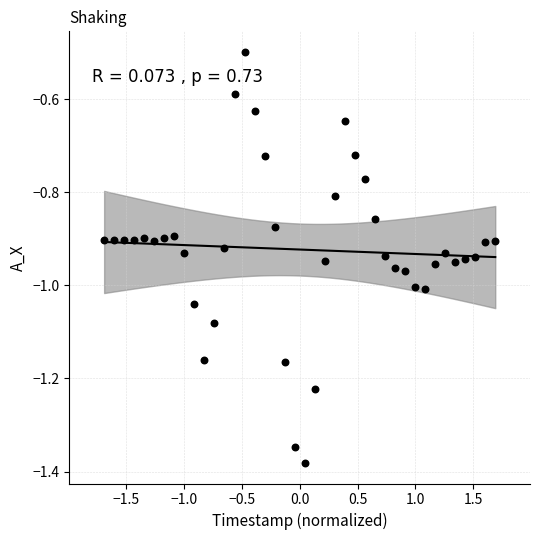

What is the range of Y values (max minus min)?

0.9